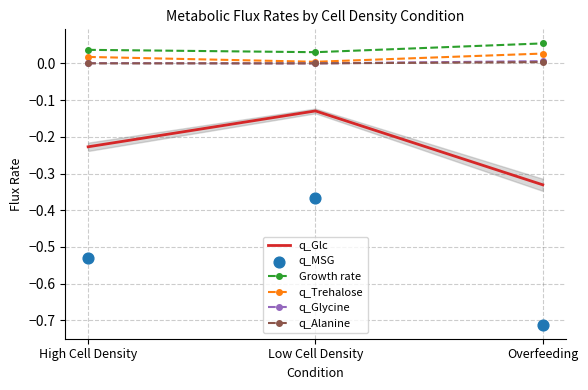

What are all the series names shown in the legend?

q_Glc, Growth rate, q_Trehalose, q_Glycine, q_Alanine, q_MSG